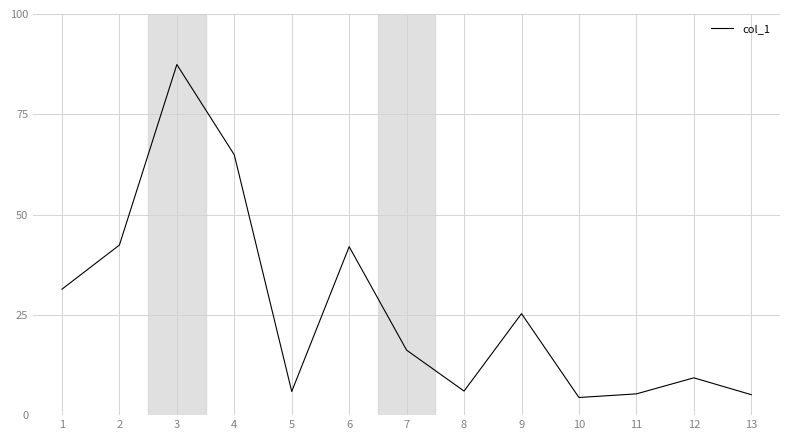

What is the greatest value displayed?

87.4